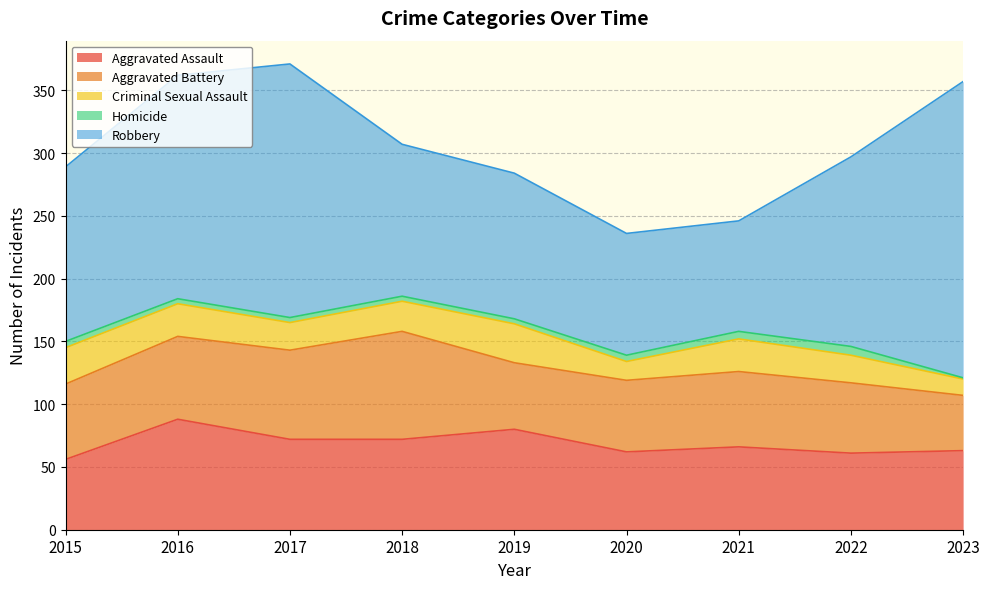

The value of Aggravated Battery at 2022 is 98. True or false?

False